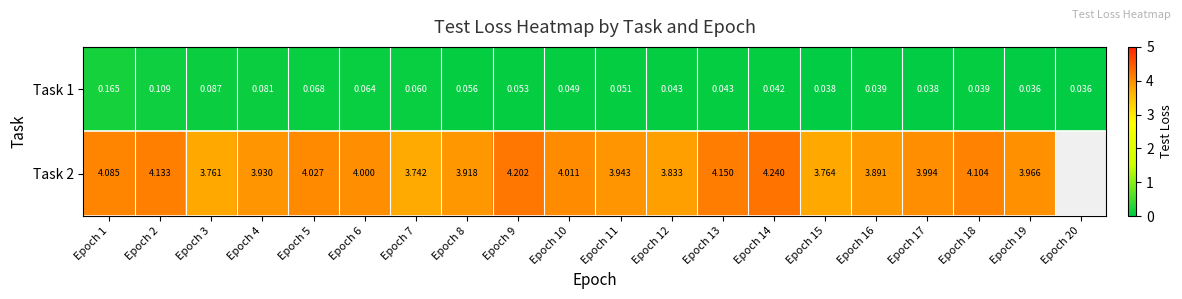

True or false: Task 2 has a value of 1.8 at Epoch 2.

False